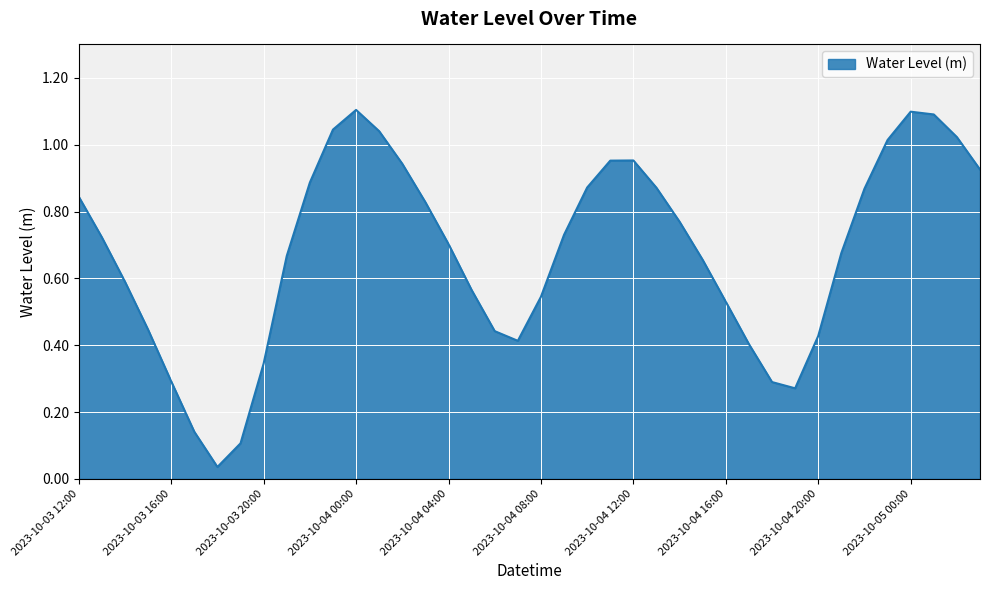

What is the difference between the maximum and minimum values?

1.1